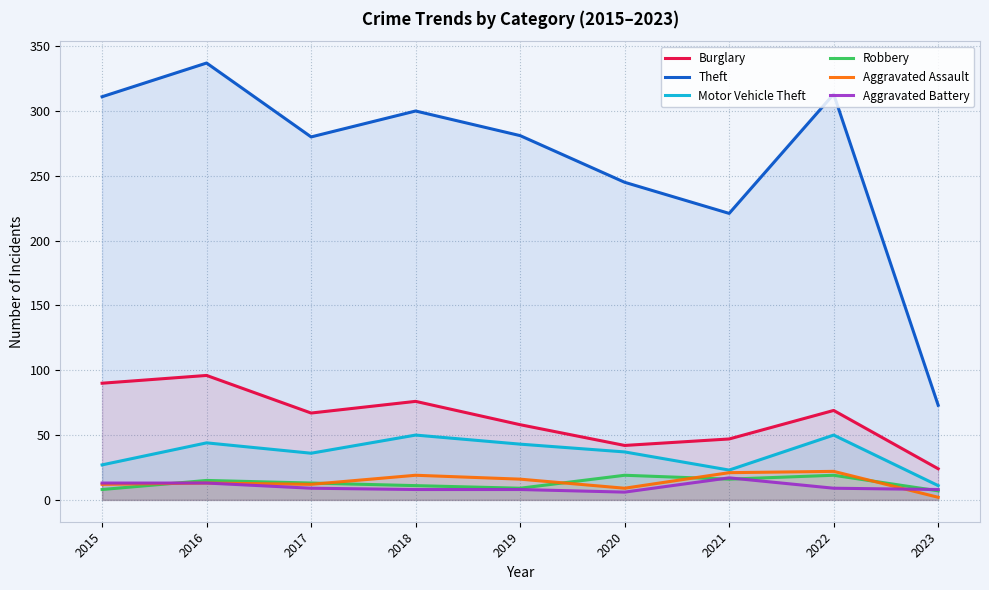

What is the spread (max minus min) of values at 2015?

303